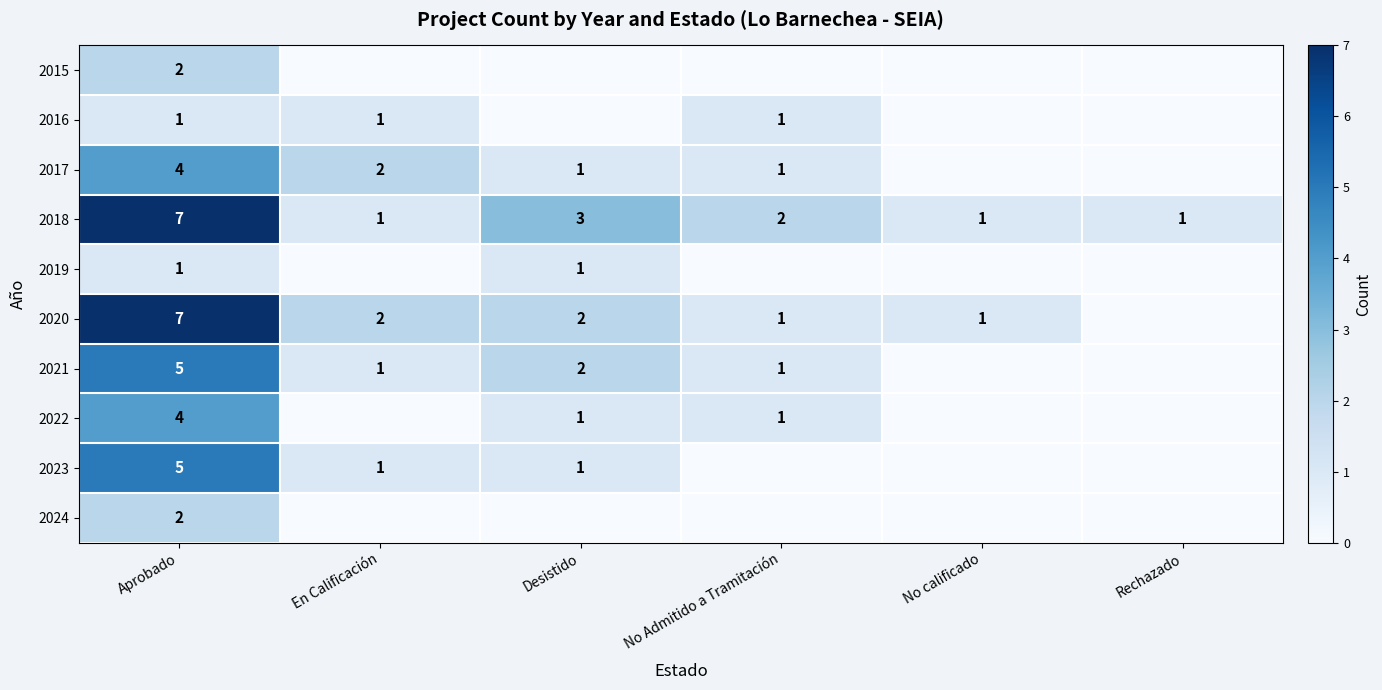

What is the difference between the 2023 values at Aprobado and Desistido?

4